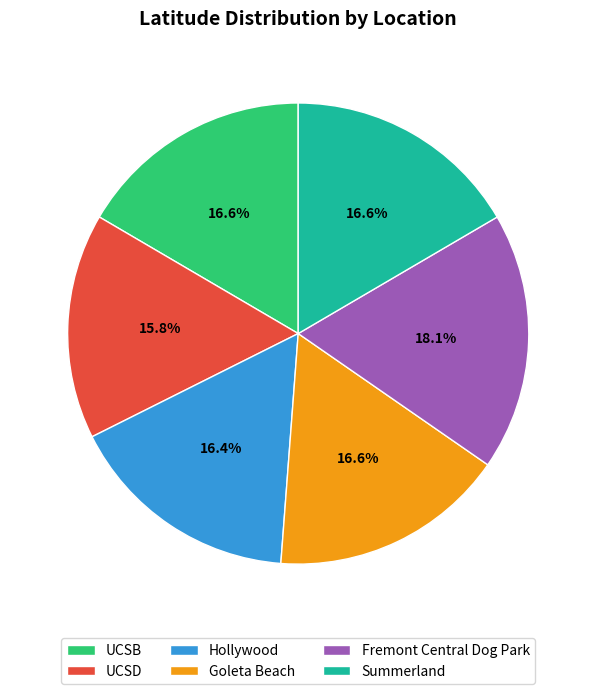

Count the number of slices in the pie.

6